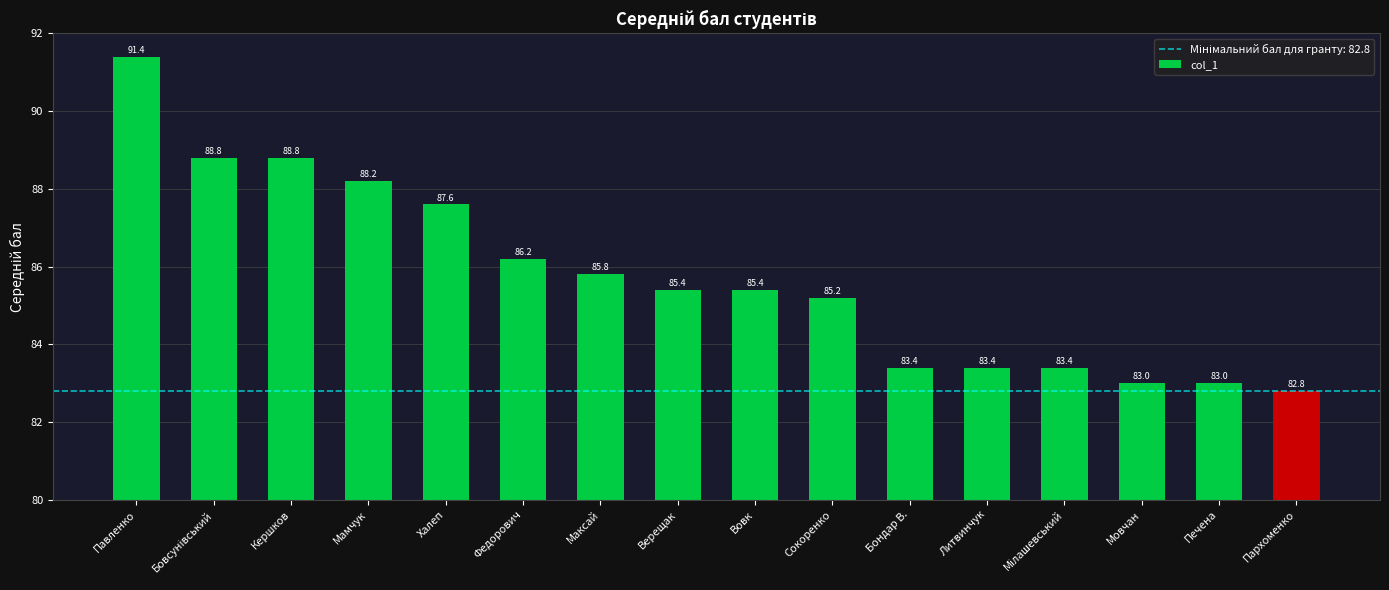

The value at Федорович is 86.2. True or false?

True